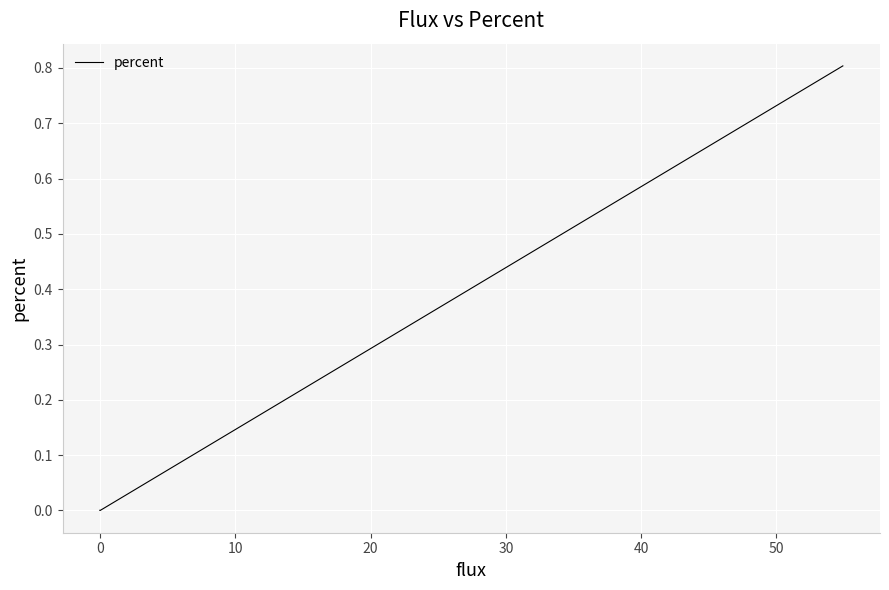

How many series are shown in this chart?

1